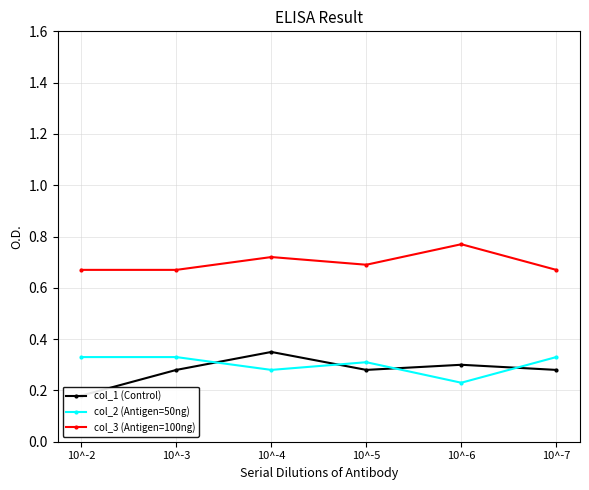

What is the difference between the second highest and minimum values in the col_1 (Control) series?

0.1